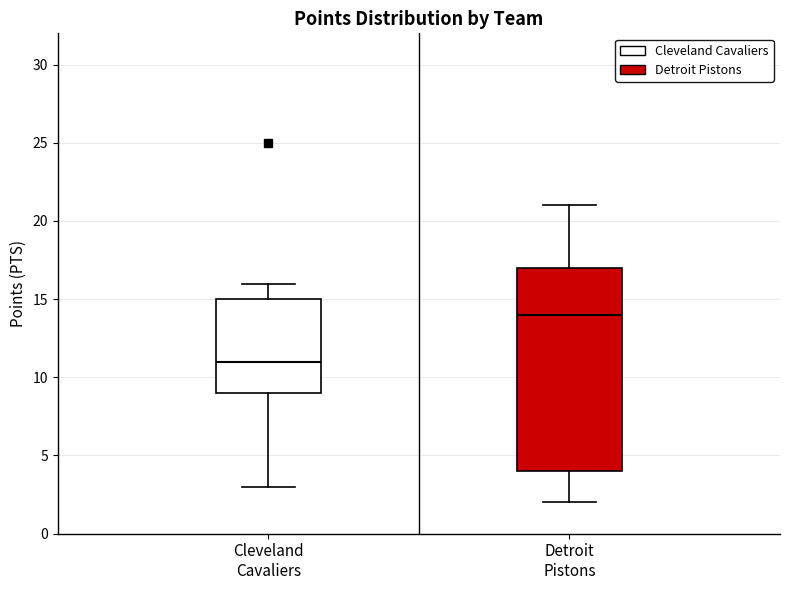

Reading left to right, transcribe this box plot: for each box, give where its median line is, the range the box spans, and where its two whiskers end, as read against the y-axis. The values are not printed on the chart, so give them approximately, as read against the axis.

Cleveland Cavaliers: median 11, box 9 to 15, whiskers 3 to 16
Detroit Pistons: median 14, box 4 to 17, whiskers 2 to 21